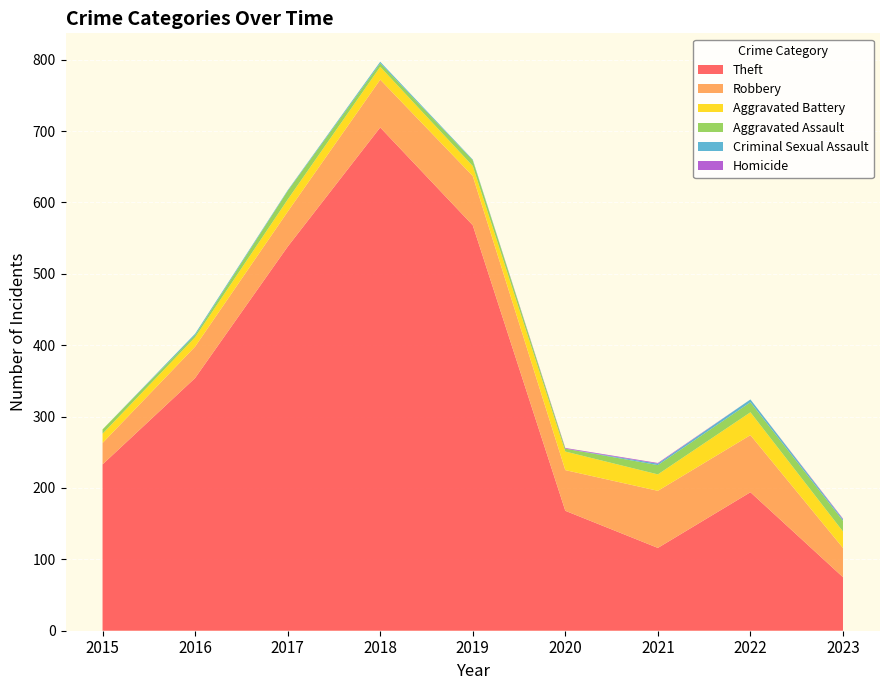

Reading left to right, list all the values displayed in this chart.

Theft: 233	354	538	705	568	168	116	194	75
Robbery: 30	44	49	67	69	57	80	80	41
Aggravated Battery: 13	13	17	18	14	26	23	32	23
Aggravated Assault: 6	3	12	5	8	4	13	14	15
Criminal Sexual Assault: 0	2	1	2	1	0	2	4	2
Homicide: 0	0	0	0	0	1	1	0	1